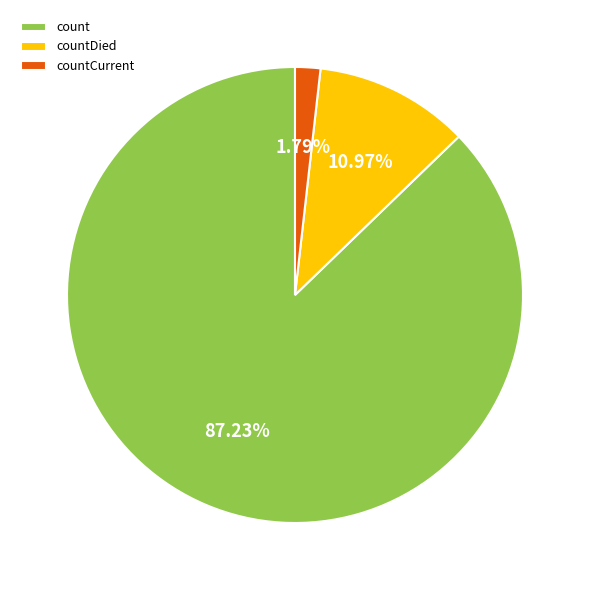

Combined, do countCurrent and countDied account for over 50%?

No